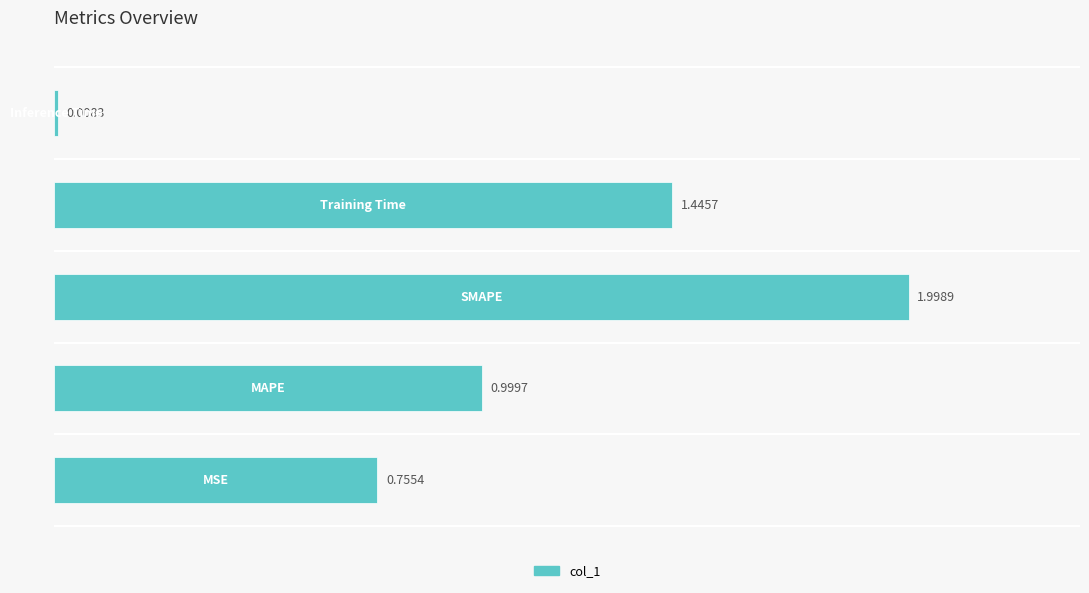

What is the difference between the maximum and minimum values?

2.0